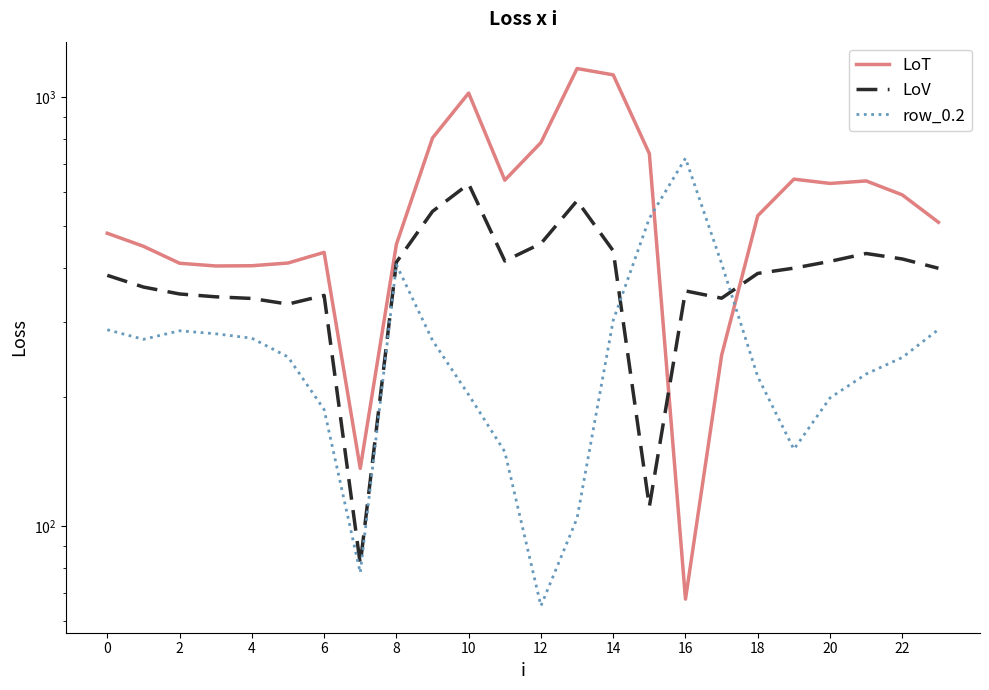

Is it true that LoV equals 886.5 at 18?

False